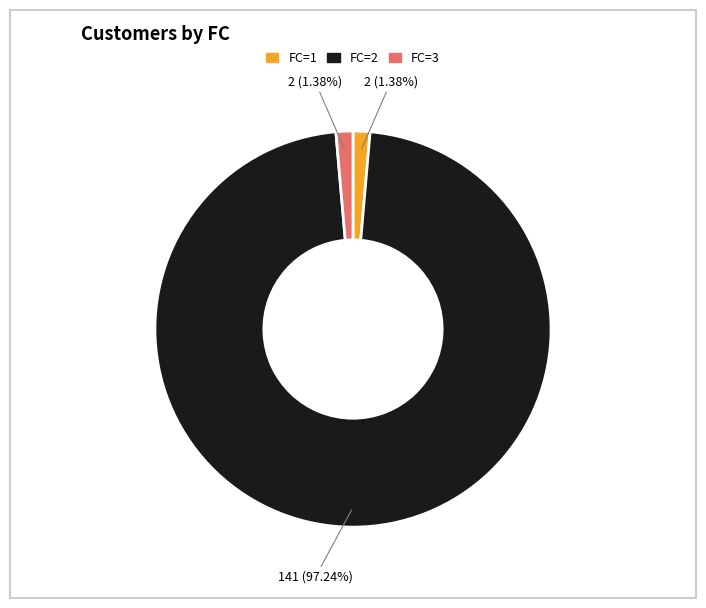

To the nearest percent, what is the difference between the largest and smallest slice percentages?

96%